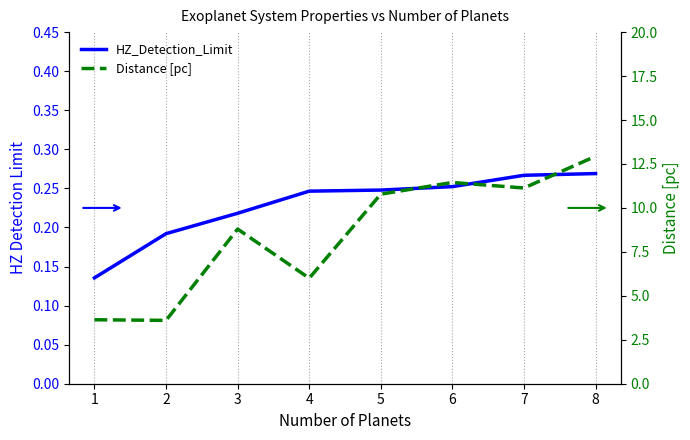

True or false: HZ_Detection_Limit has a value of 0.2 at 2.

True